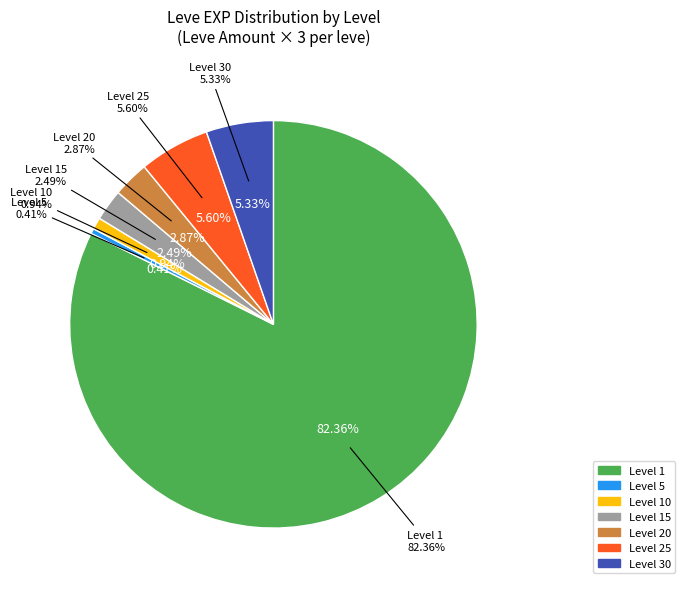

Count the number of slices in the pie.

7